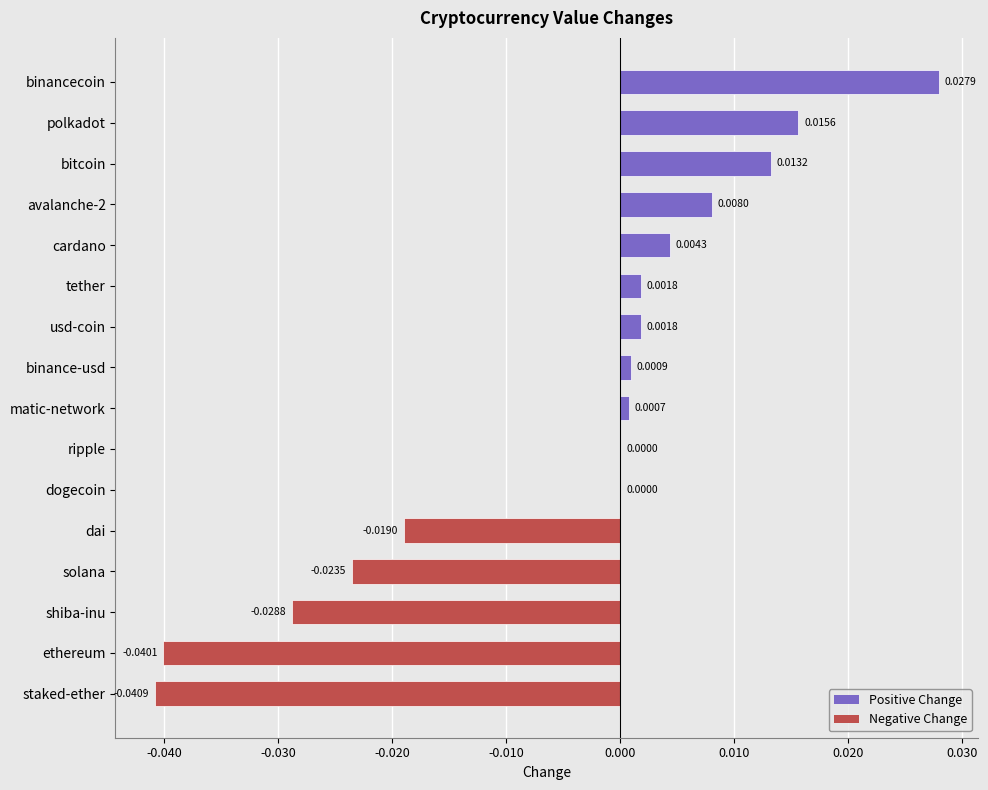

Which has a higher value, solana or bitcoin?

bitcoin